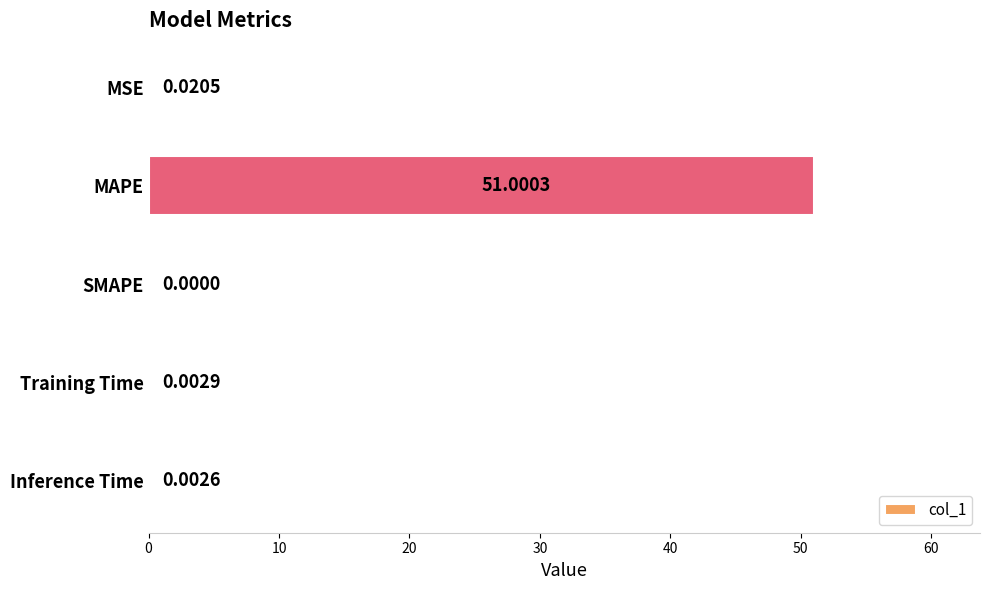

Which category has the highest value across all series?

MAPE